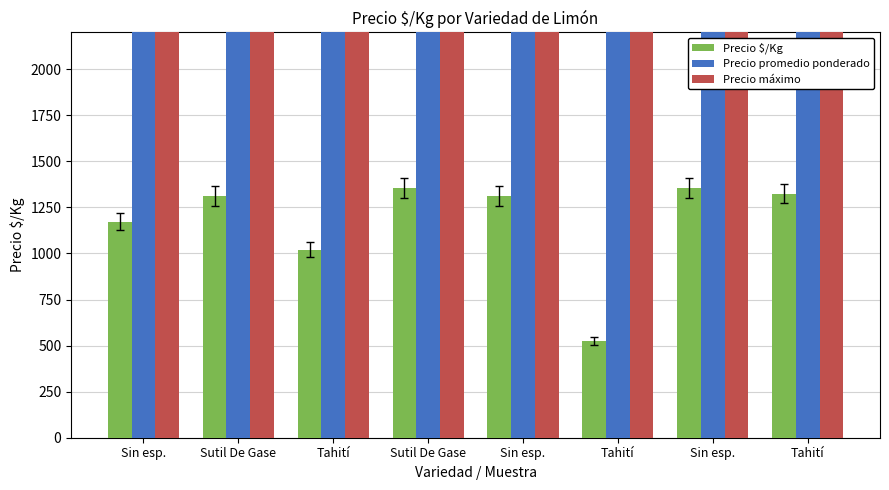

Is the value of Precio $/Kg at Tahití greater than the value of Precio promedio ponderado at Sin esp.?

No